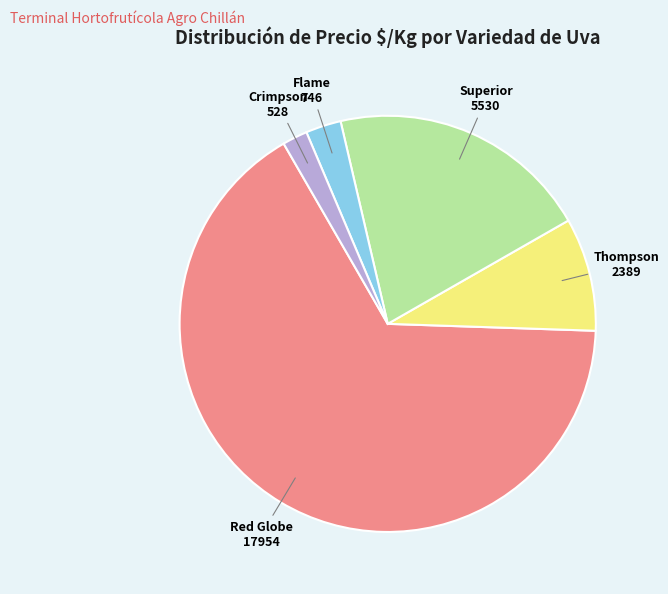

How many segments does this pie chart have?

5